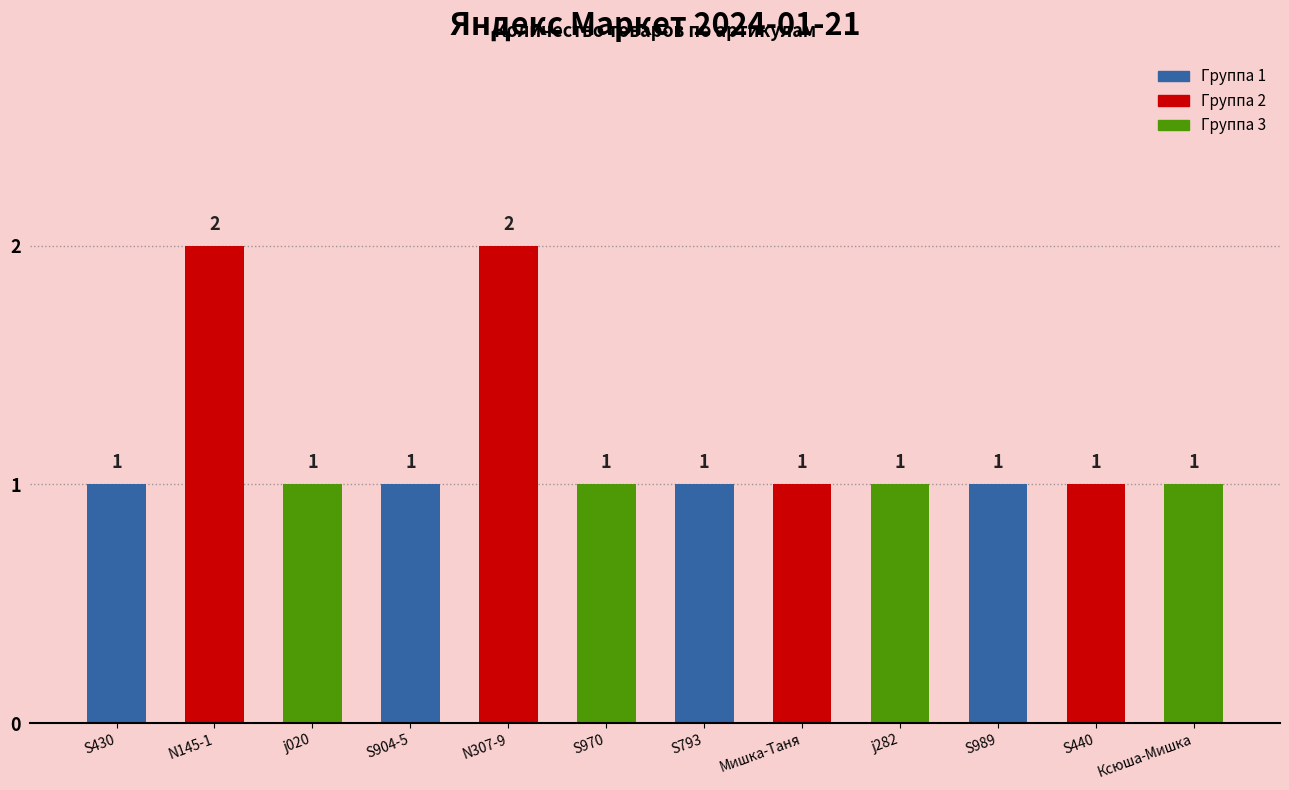

What is the sum of the values at S970 and Мишка-Таня?

2